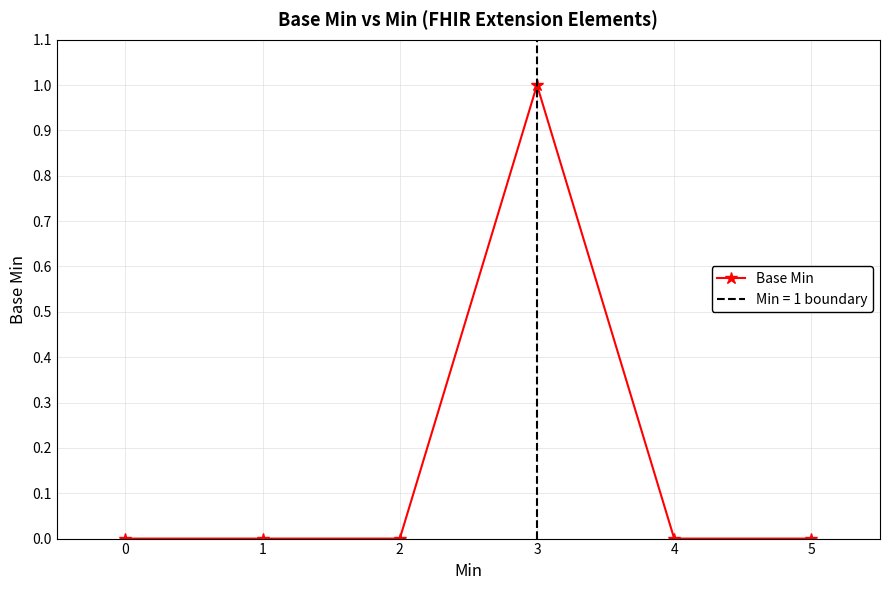

Between 3 and 1, which is larger?

3